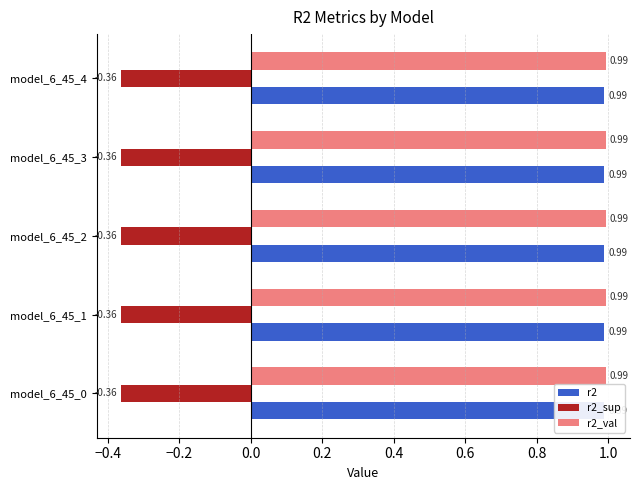

Is the value of r2 at model_6_45_3 greater than the value of r2_val at model_6_45_1?

No